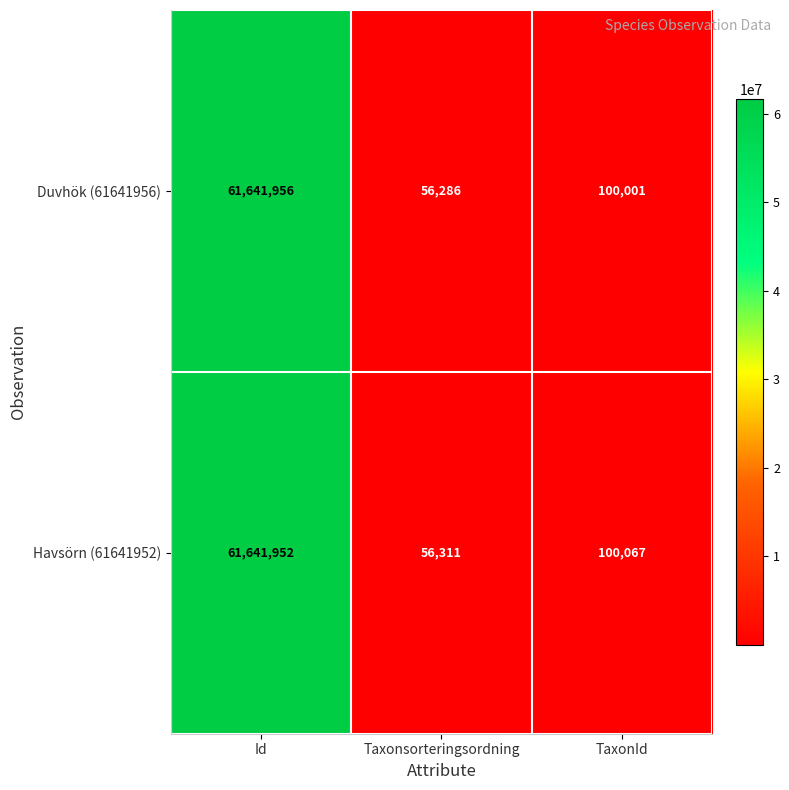

Is the value of Duvhök (61641956) at Id greater than the value of Havsörn (61641952) at Taxonsorteringsordning?

Yes